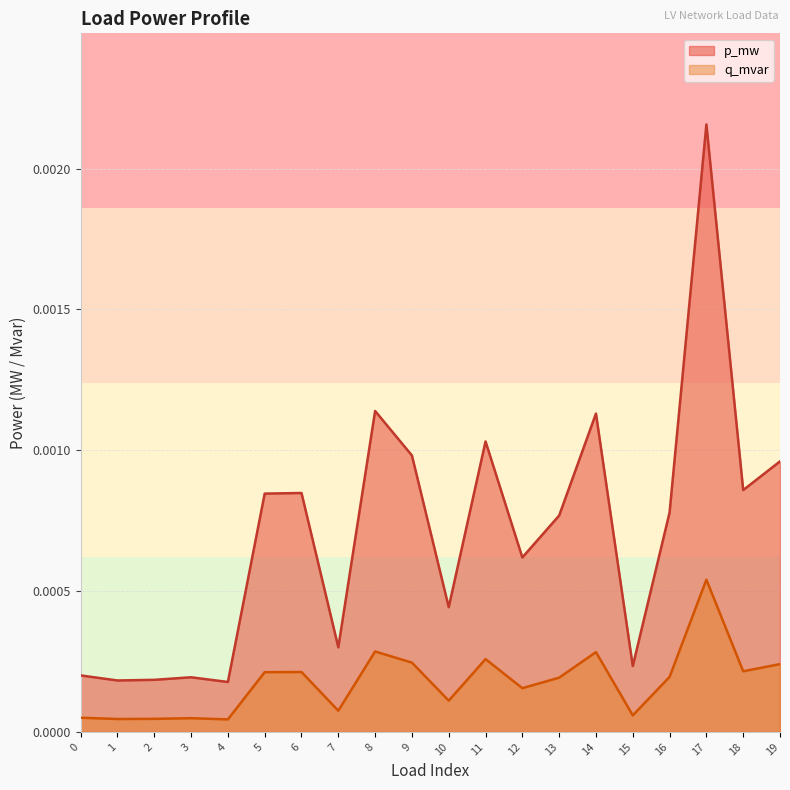

True or false: q_mvar and p_mw intersect in this chart.

False